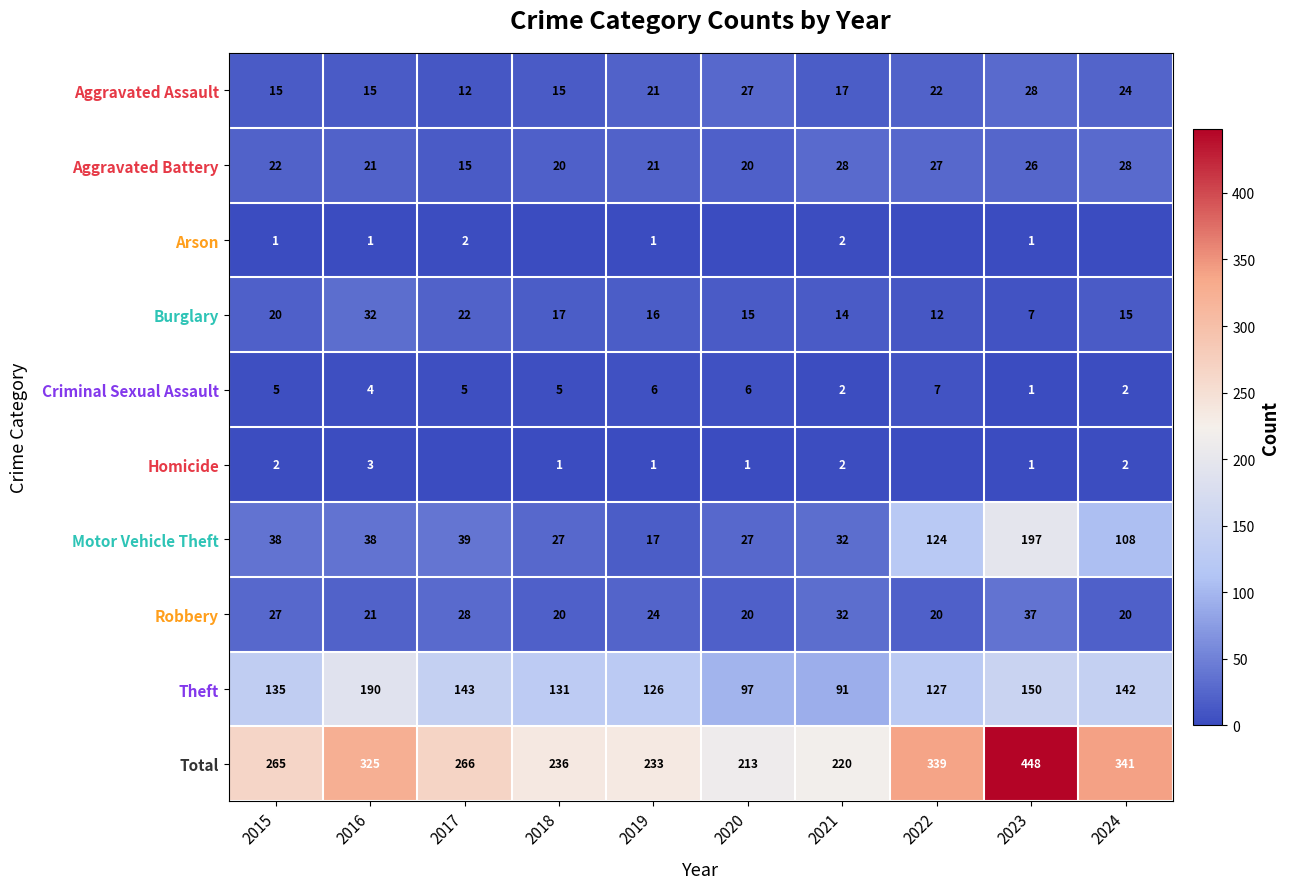

How many values in the Robbery series are below 24?

5